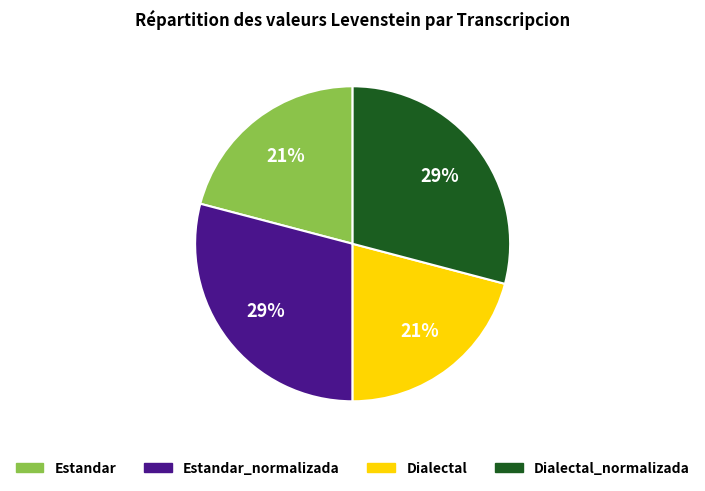

Is it true that Dialectal_normalizada is 29% of the pie?

True